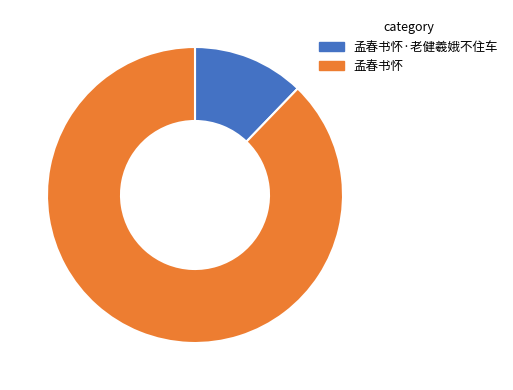

Does any single category account for the majority?

Yes